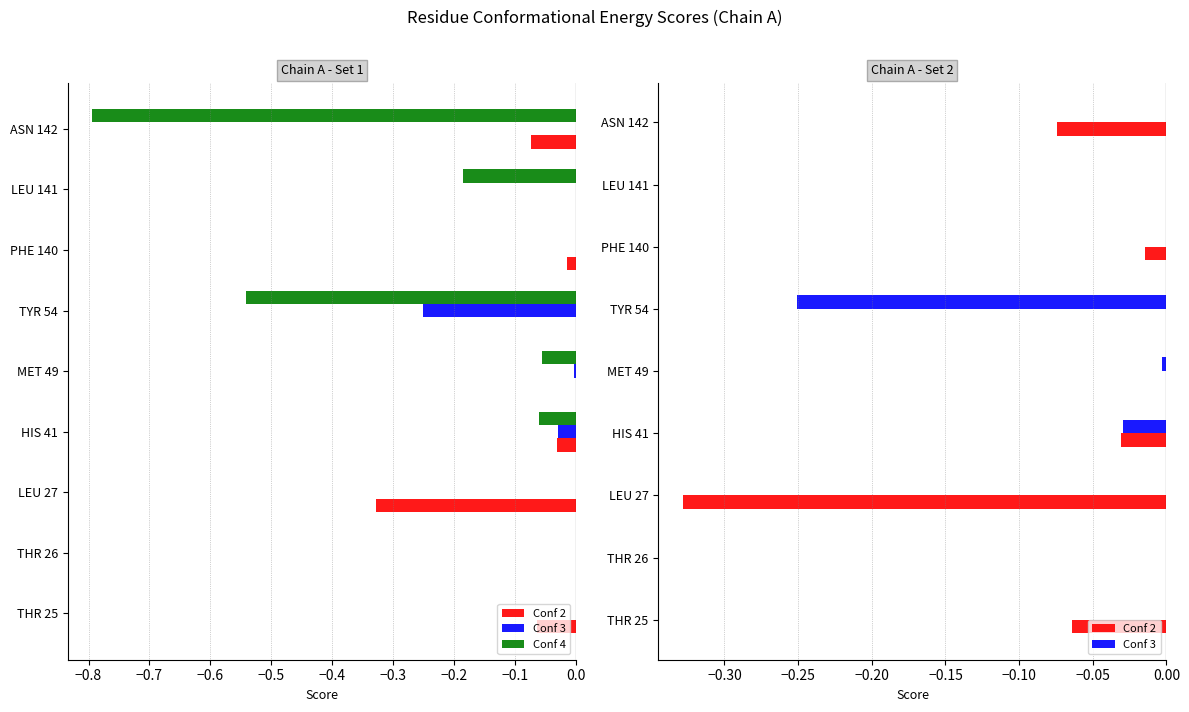

The Conf 3 series shows -0.0 at MET 49. True or false?

True